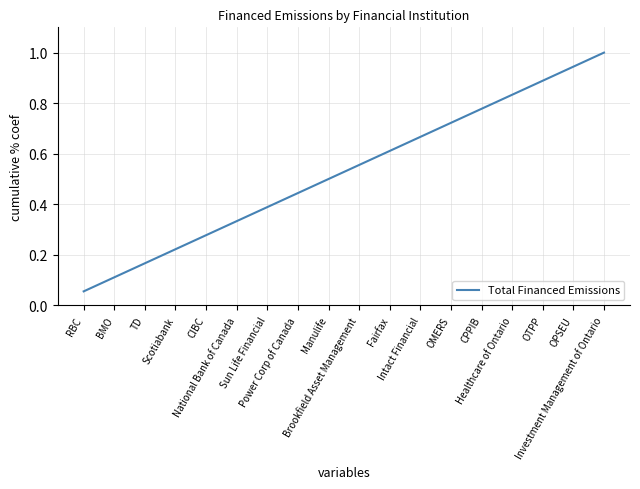

List the labels in order of value, smallest first.

RBC, BMO, TD, Scotiabank, CIBC, National Bank of Canada, Sun Life Financial, Power Corp of Canada, Manulife, Brookfield Asset Management, Fairfax, Intact Financial, OMERS, CPPIB, Healthcare of Ontario, OTPP, OPSEU, Investment Management of Ontario